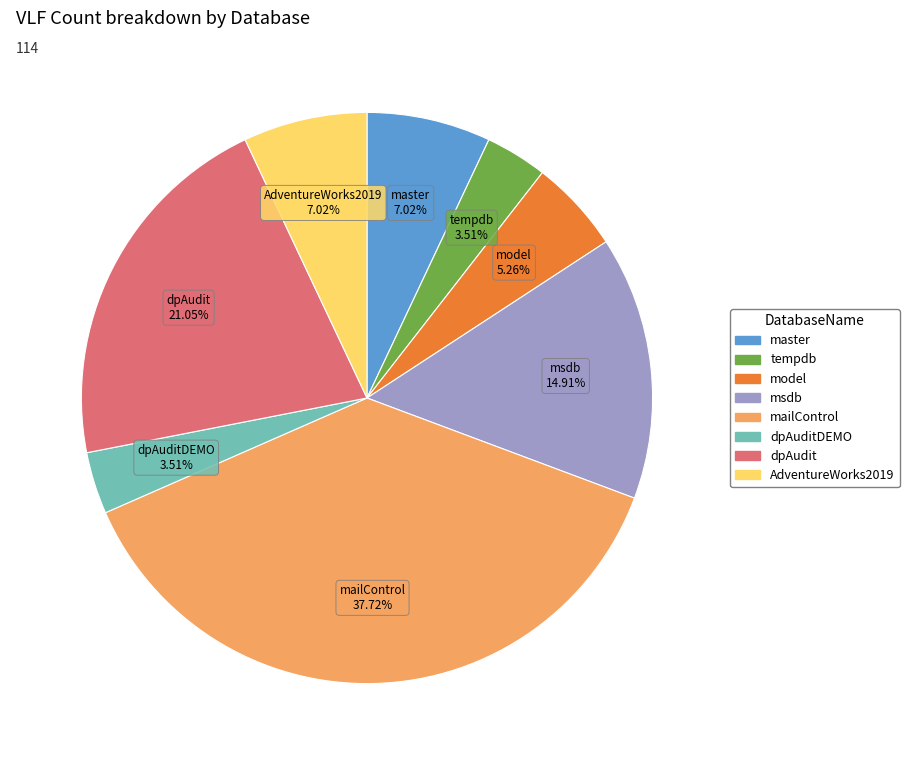

Is there a majority slice in this chart?

No